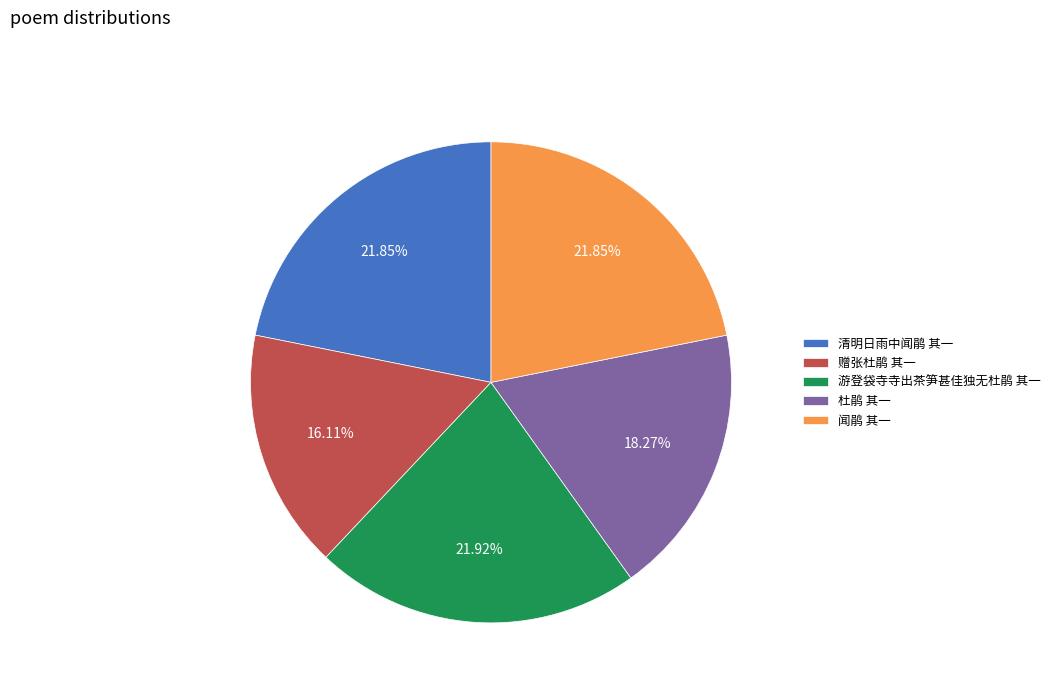

Does 杜鹃 其一 account for over 50% of the chart?

No